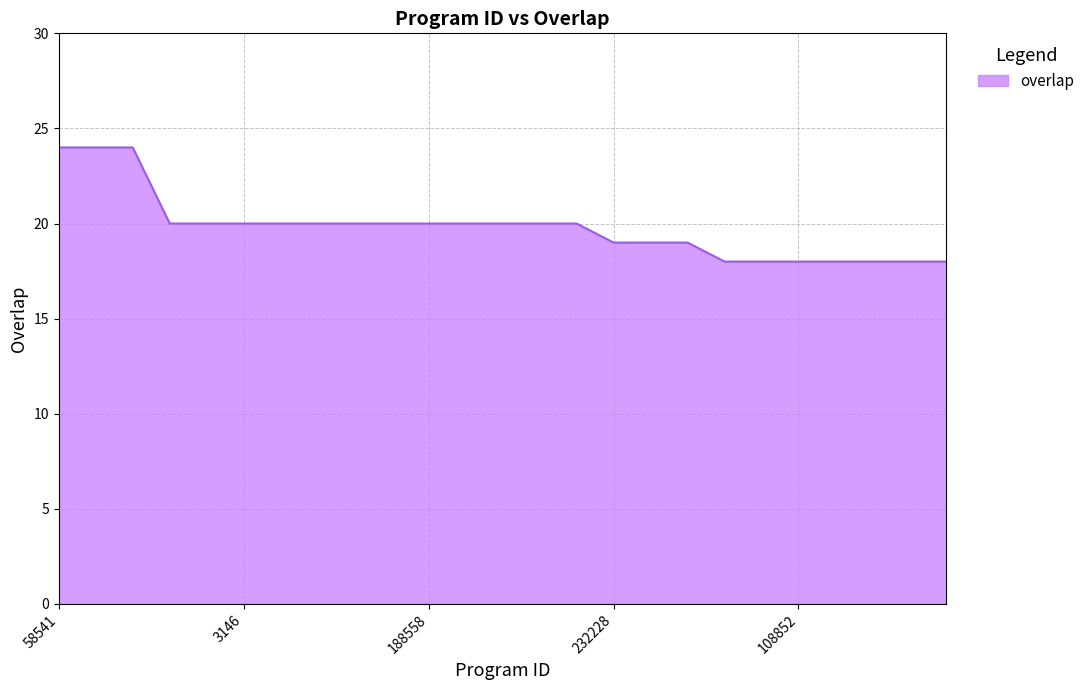

What is the greatest value displayed?

24